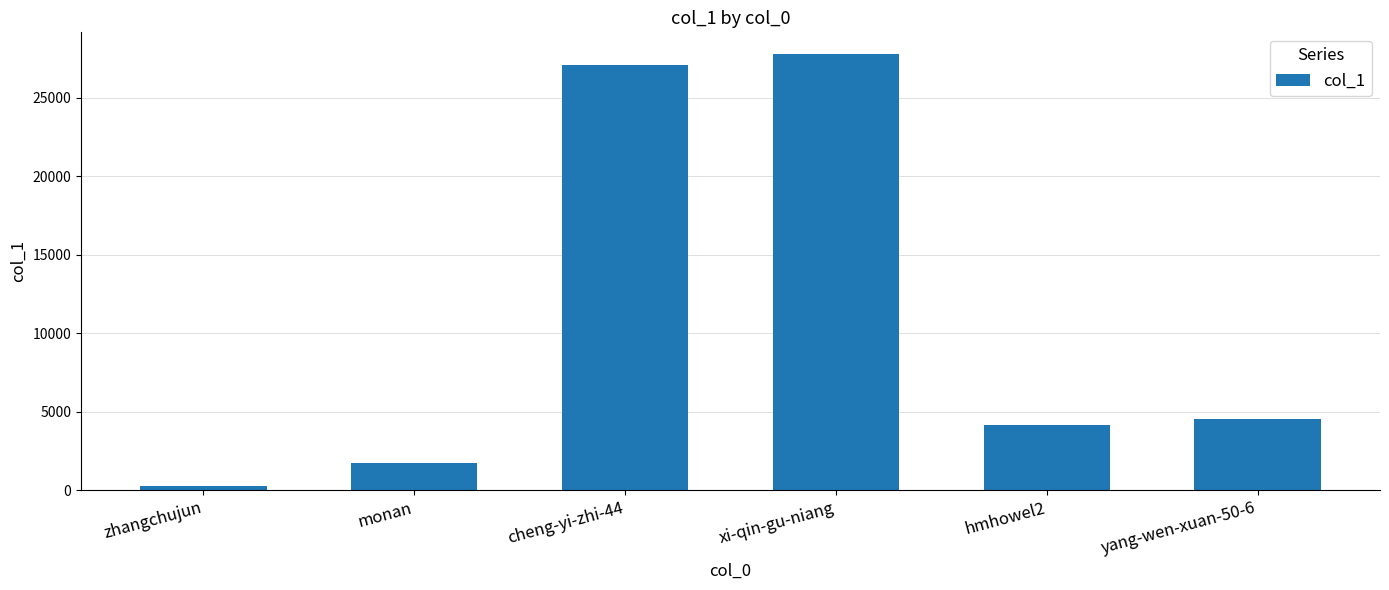

What is the average value?

10907